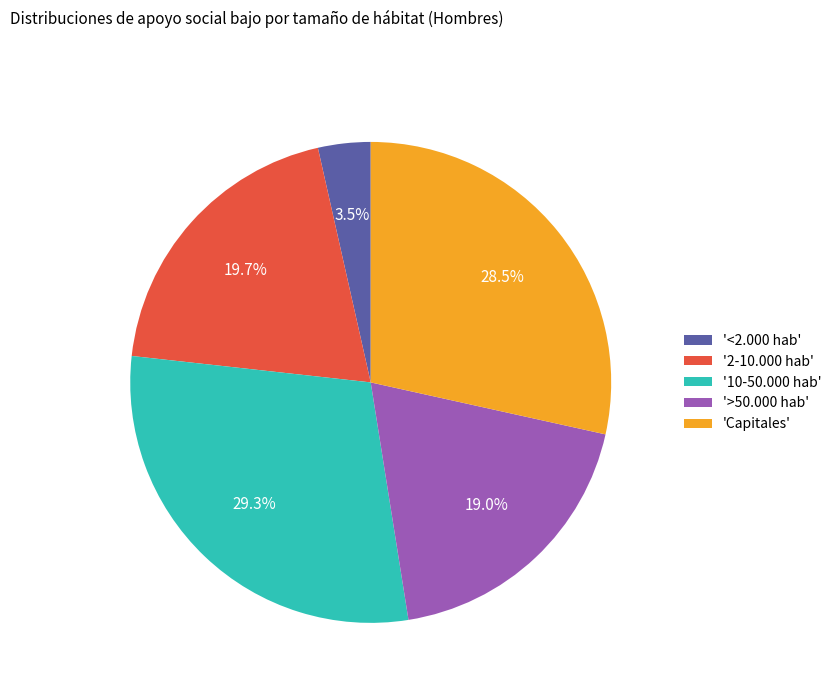

Which category has the biggest portion of the pie?

'10-50.000 hab'